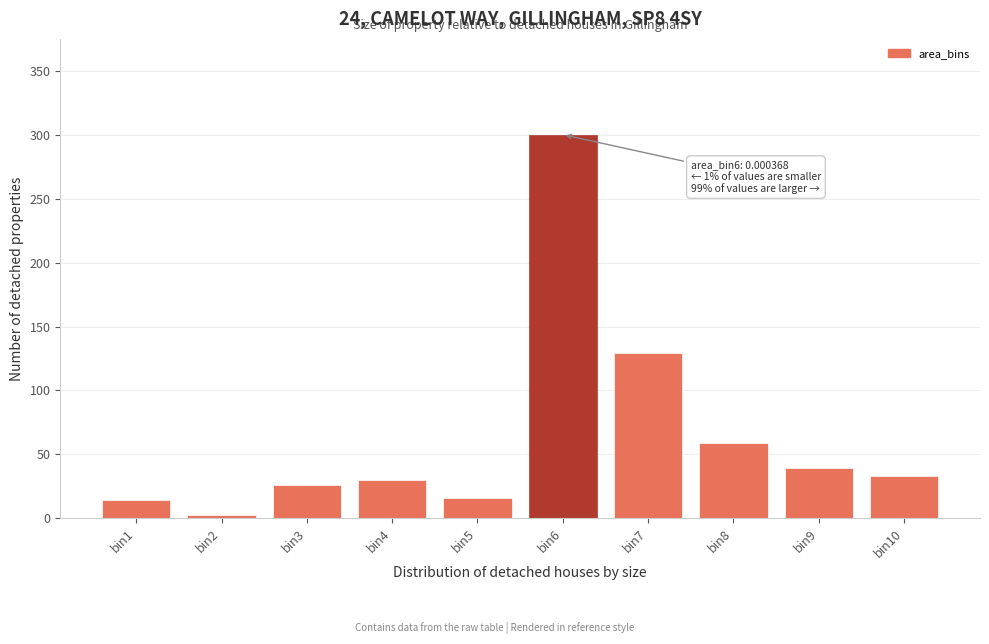

Reading left to right, what are all the values shown in this chart?

bin1=14	bin2=3	bin3=26	bin4=30	bin5=16	bin6=300	bin7=129	bin8=59	bin9=39	bin10=33